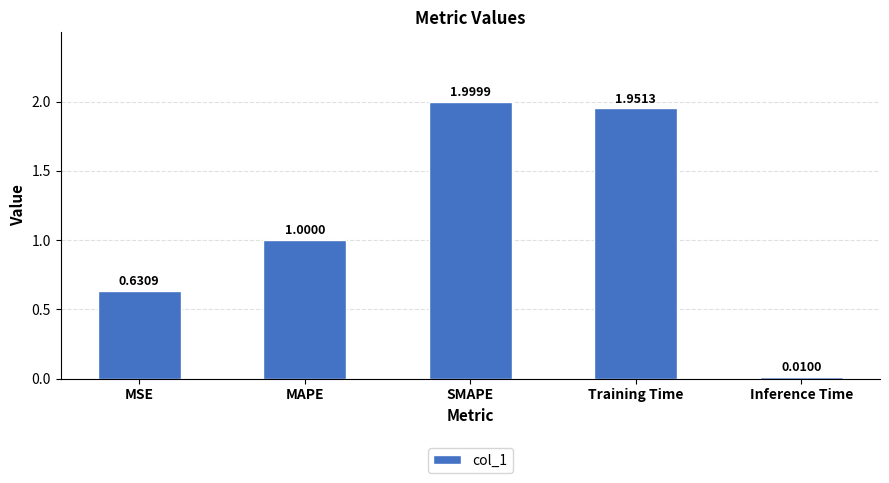

Does the chart contain any negative values?

No